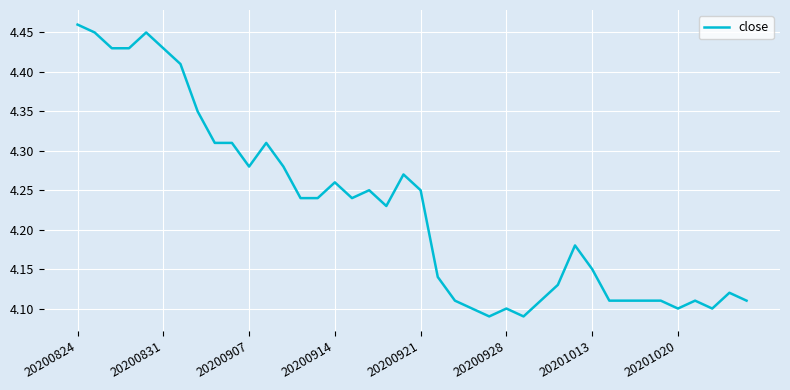

What is the difference between the maximum and second lowest values?

0.4